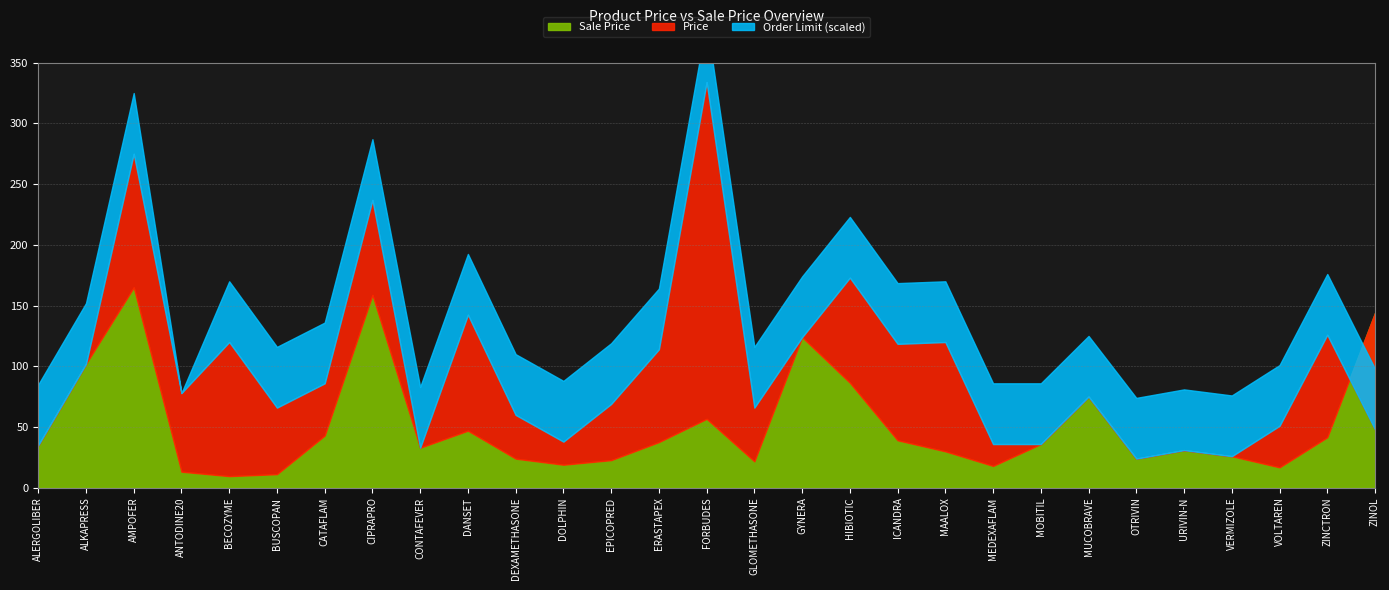

How many lines are shown in the chart?

3